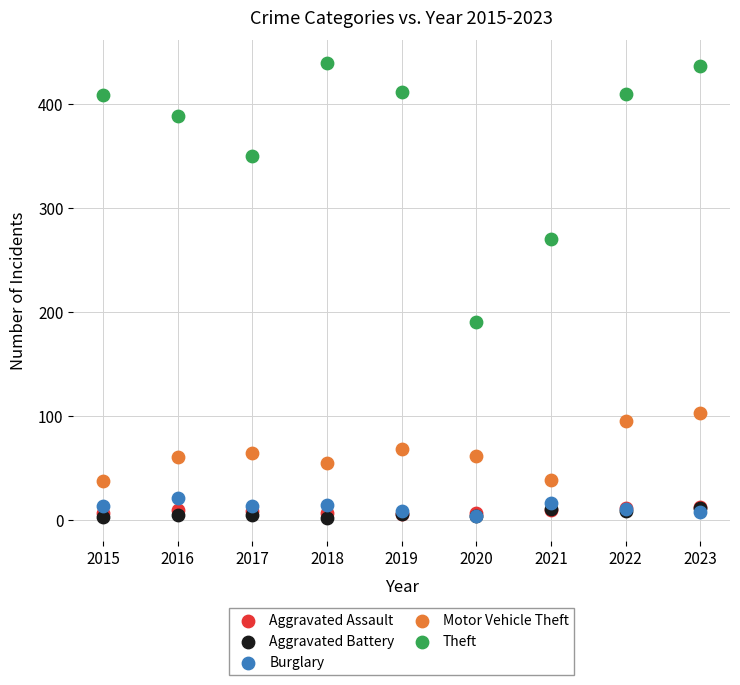

In the Theft series, what Y value is closest to 314?

350